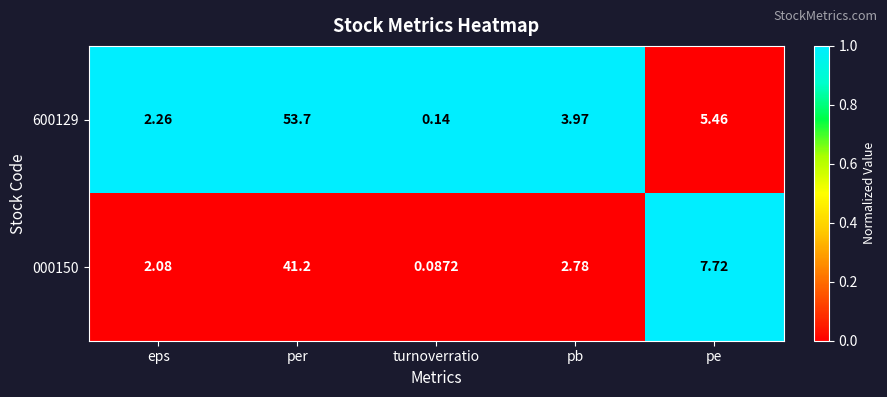

At which label does 600129 first exceed 3?

per